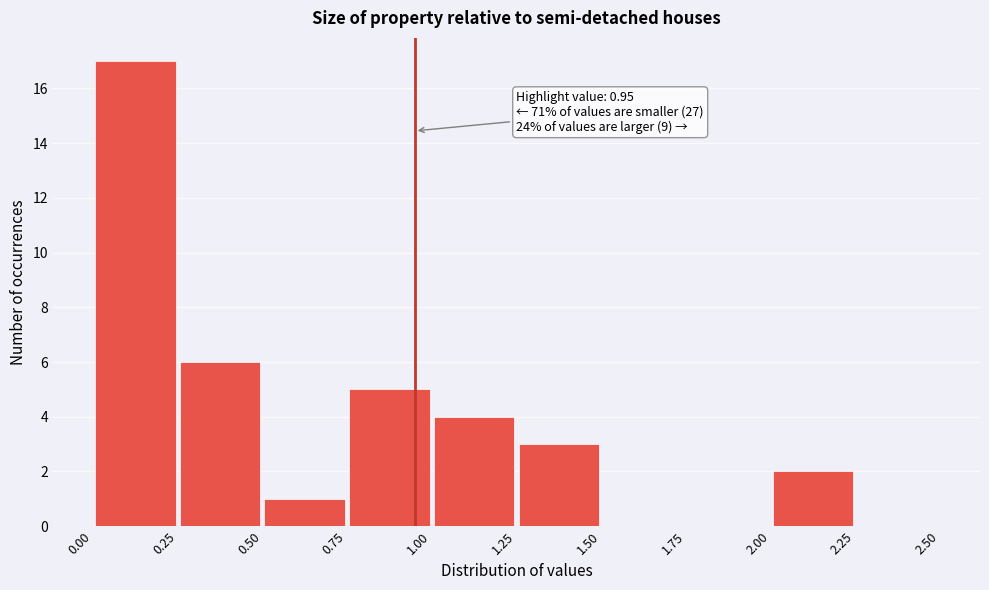

Over which range of the x-axis is the bar tallest?

0.00 to 0.25